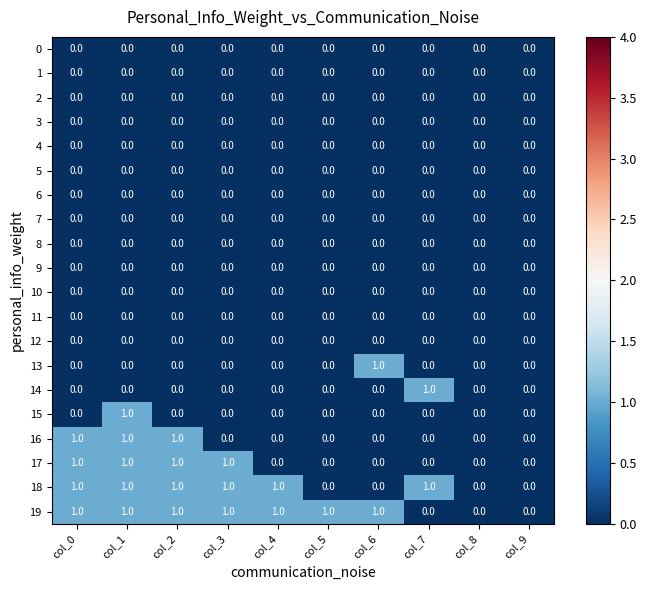

How many series are shown in this chart?

20